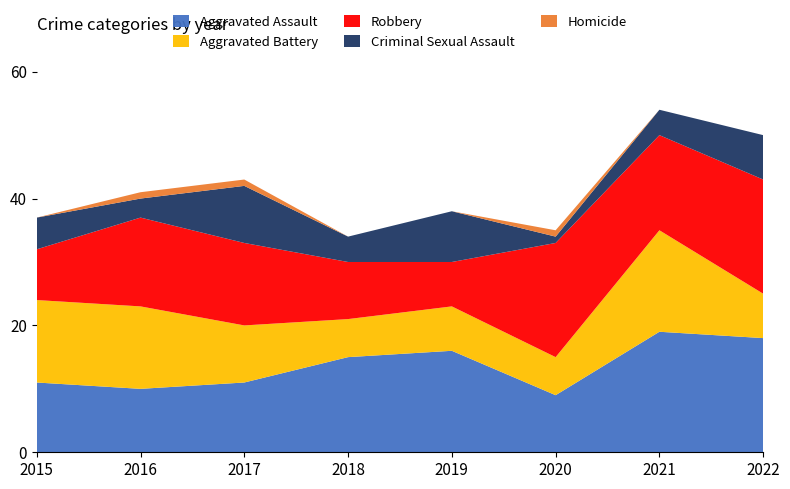

Reading left to right, extract all data points from this chart.

Aggravated Assault: 2015=11	2016=10	2017=11	2018=15	2019=16	2020=9	2021=19	2022=18
Aggravated Battery: 2015=13	2016=13	2017=9	2018=6	2019=7	2020=6	2021=16	2022=7
Robbery: 2015=8	2016=14	2017=13	2018=9	2019=7	2020=18	2021=15	2022=18
Criminal Sexual Assault: 2015=5	2016=3	2017=9	2018=4	2019=8	2020=1	2021=4	2022=7
Homicide: 2015=0	2016=1	2017=1	2018=0	2019=0	2020=1	2021=0	2022=0